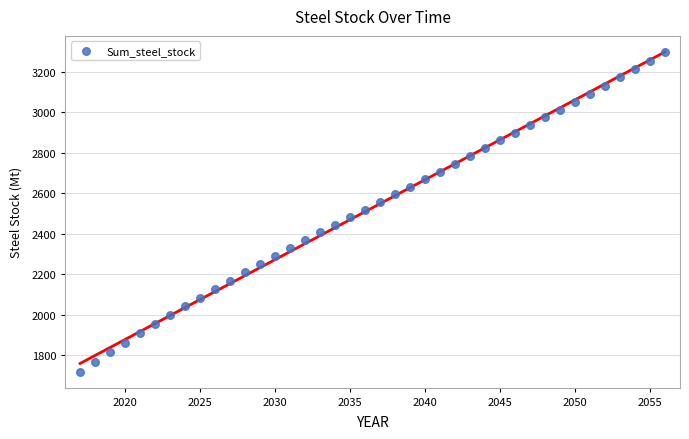

What is the range of X values (max minus min)?

39.0